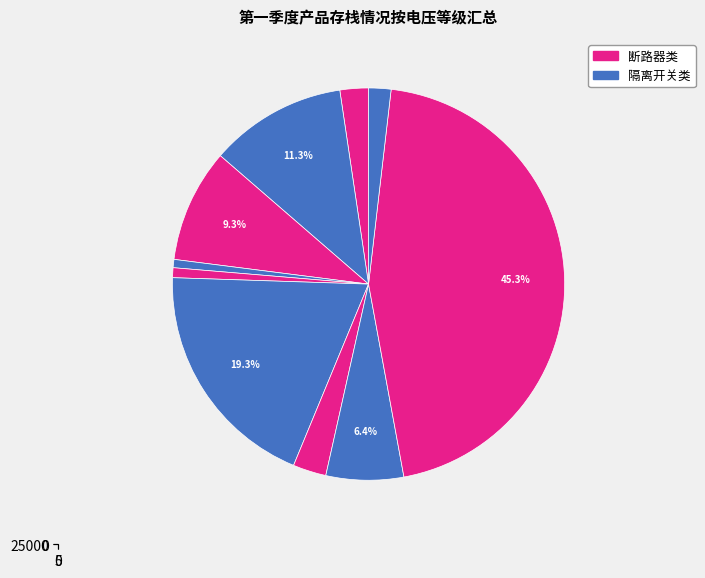

To the nearest percent, what is the combined percentage of ZF6-126 and ZF6-252?

3%